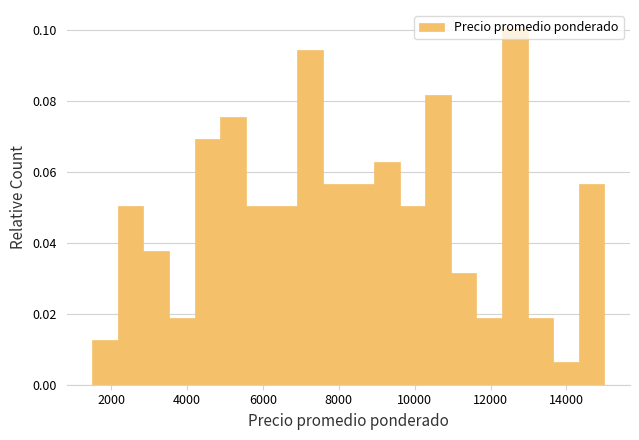

Around what value on the x-axis is the tallest bar? Give the approximate position of its centre, as read against the axis.

12600